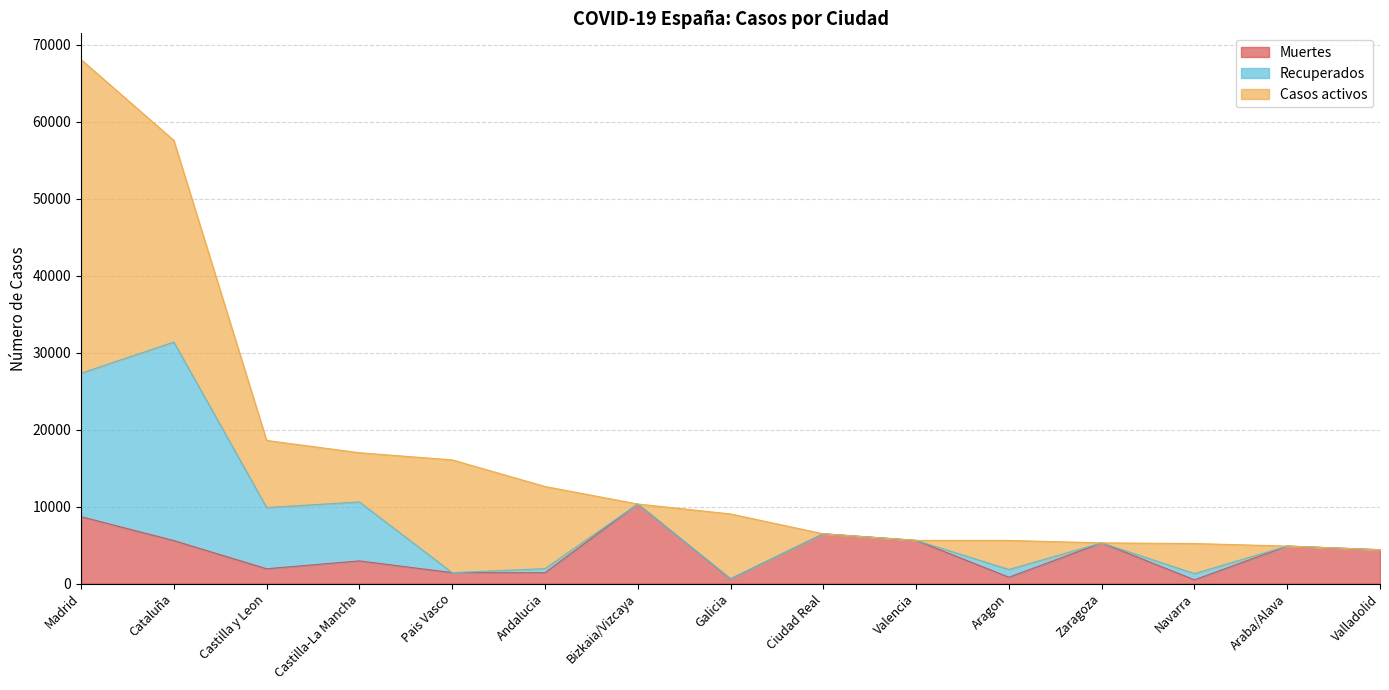

What is the difference between the maximum and minimum values in the Muertes series?

9842